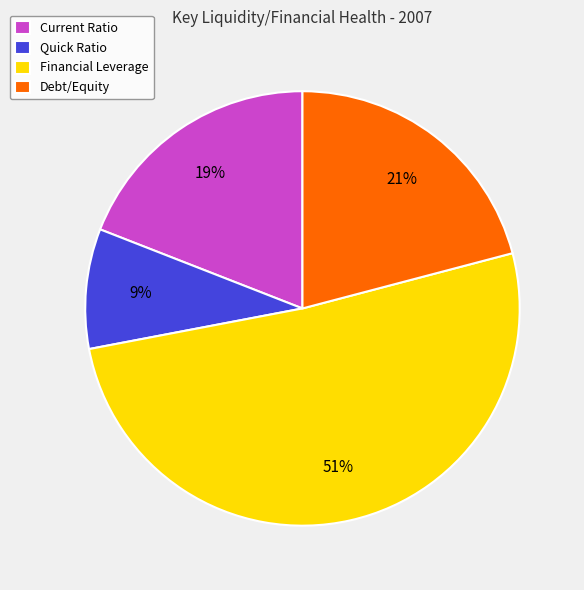

How many segments does this pie chart have?

4